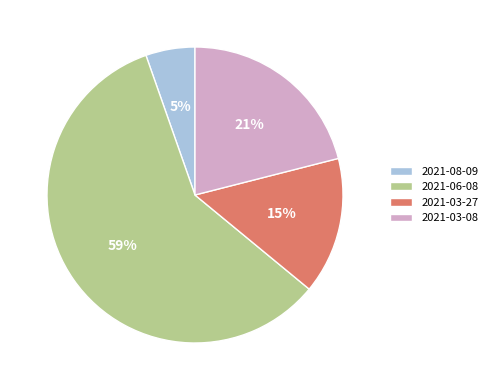

How many slices are in this pie chart?

4